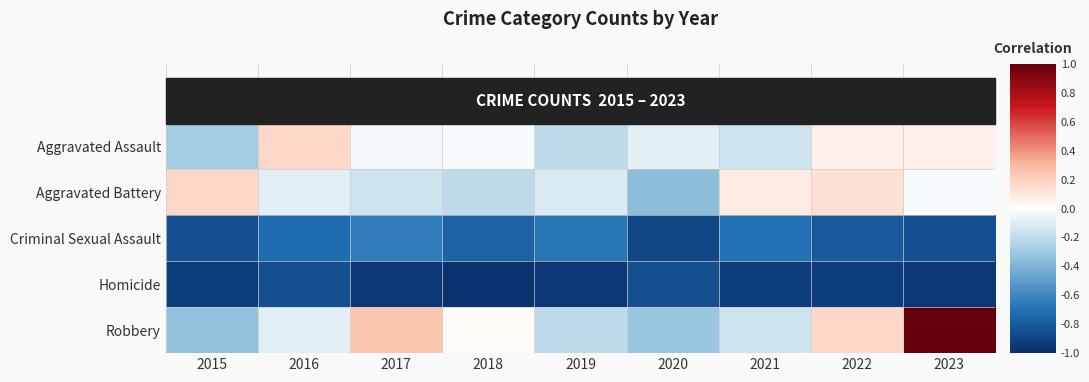

Which series has the largest range (max minus min)?

Robbery